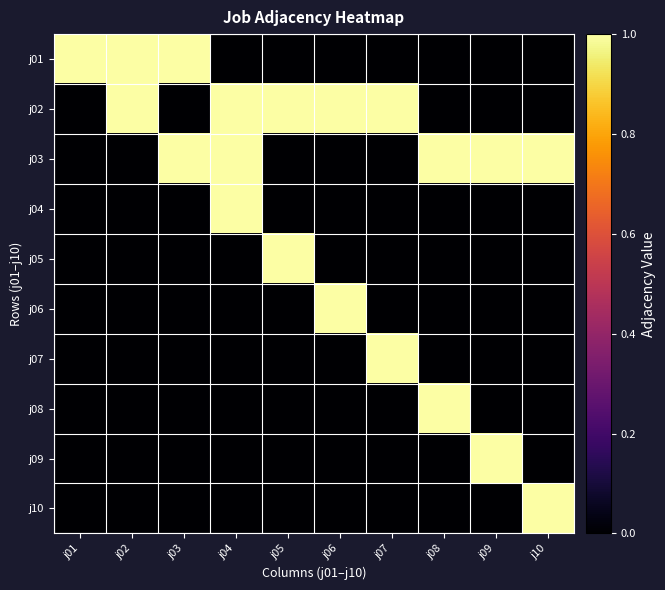

Reading left to right, transcribe all the data shown in this chart.

j01: j01=1	j02=1	j03=1	j04=0	j05=0	j06=0	j07=0	j08=0	j09=0	j10=0
j02: j01=0	j02=1	j03=0	j04=1	j05=1	j06=1	j07=1	j08=0	j09=0	j10=0
j03: j01=0	j02=0	j03=1	j04=1	j05=0	j06=0	j07=0	j08=1	j09=1	j10=1
j04: j01=0	j02=0	j03=0	j04=1	j05=0	j06=0	j07=0	j08=0	j09=0	j10=0
j05: j01=0	j02=0	j03=0	j04=0	j05=1	j06=0	j07=0	j08=0	j09=0	j10=0
j06: j01=0	j02=0	j03=0	j04=0	j05=0	j06=1	j07=0	j08=0	j09=0	j10=0
j07: j01=0	j02=0	j03=0	j04=0	j05=0	j06=0	j07=1	j08=0	j09=0	j10=0
j08: j01=0	j02=0	j03=0	j04=0	j05=0	j06=0	j07=0	j08=1	j09=0	j10=0
j09: j01=0	j02=0	j03=0	j04=0	j05=0	j06=0	j07=0	j08=0	j09=1	j10=0
j10: j01=0	j02=0	j03=0	j04=0	j05=0	j06=0	j07=0	j08=0	j09=0	j10=1